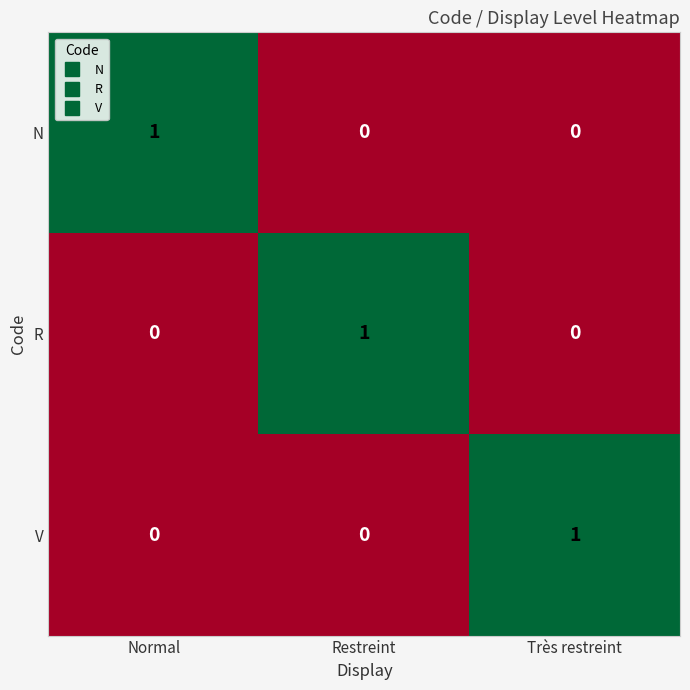

Count the N values in the range 0 to 1.

3